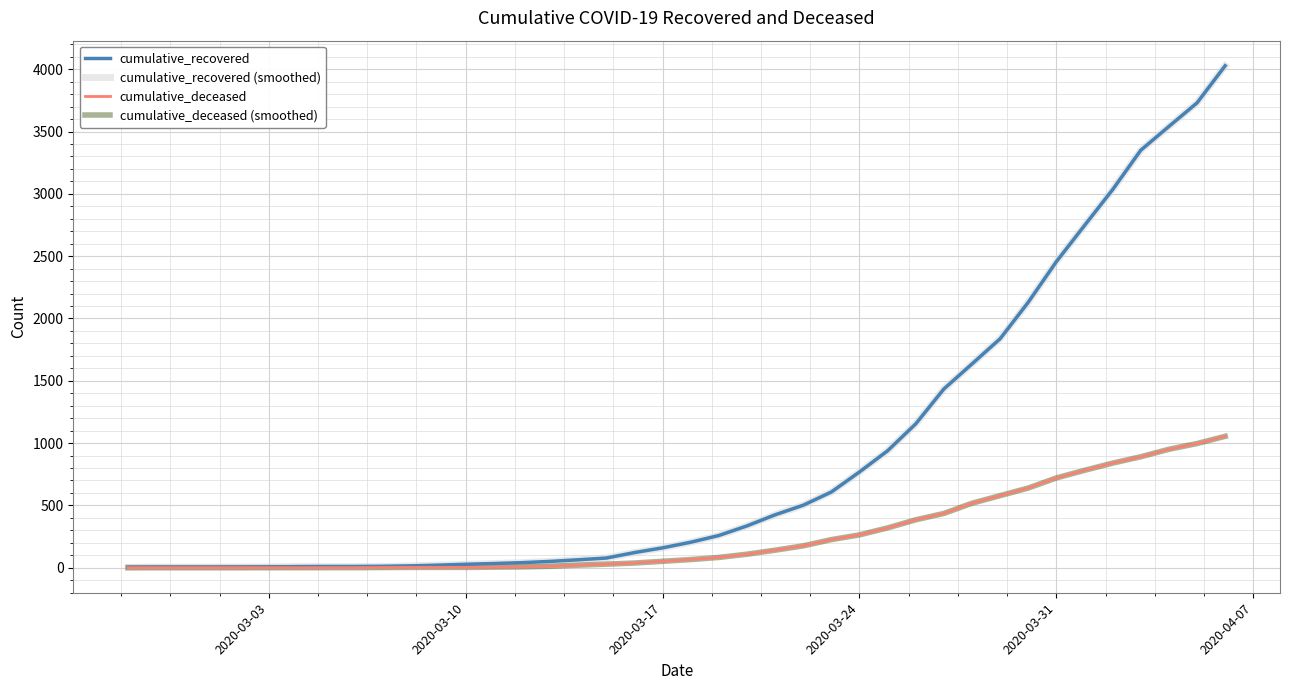

Does the chart have visible grid lines?

Yes